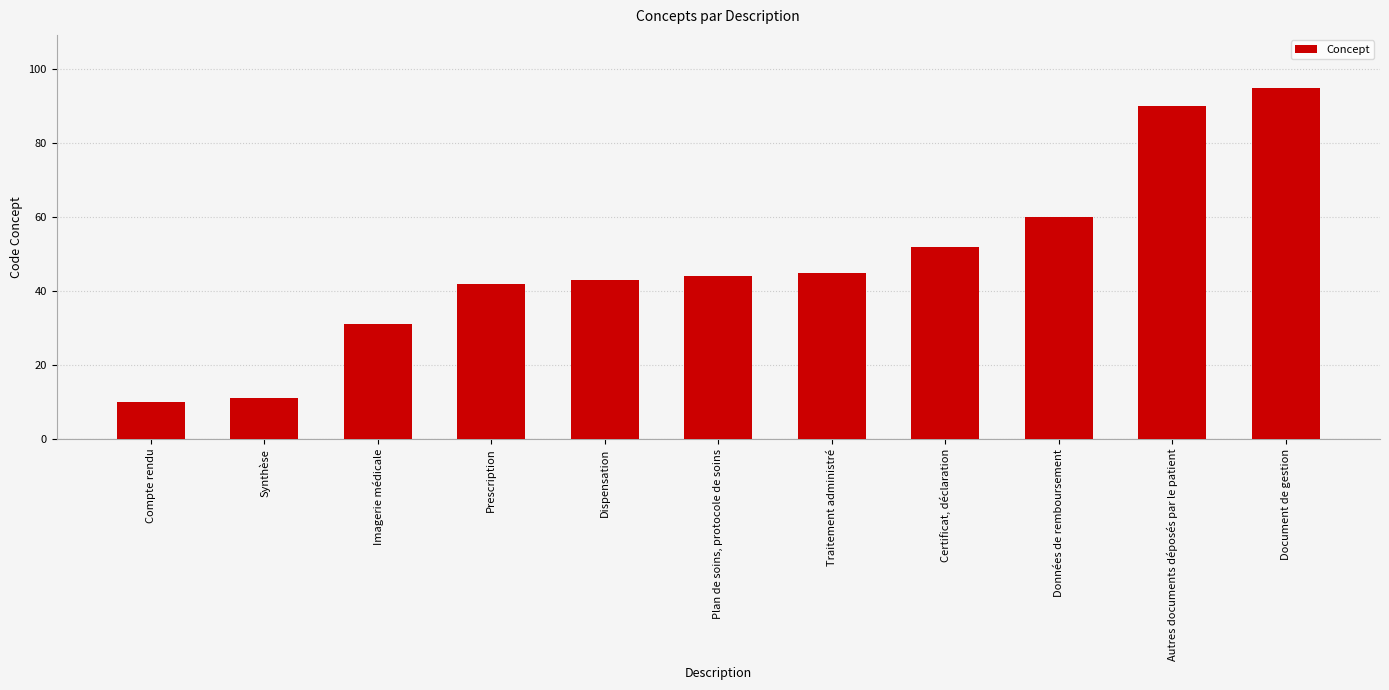

What is the label of the 9th bar from the left?

Données de remboursement